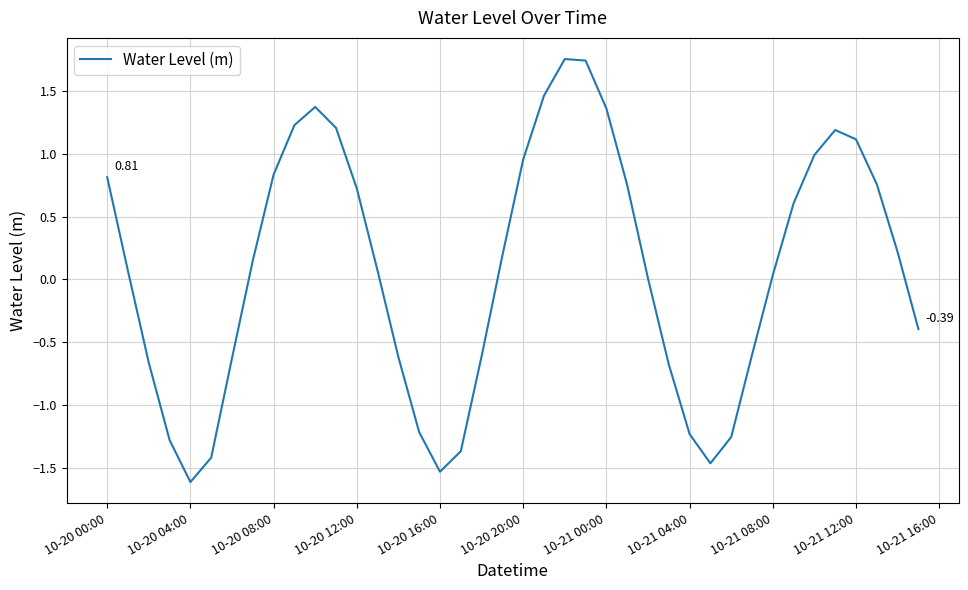

What is the difference between the maximum and minimum values?

3.4